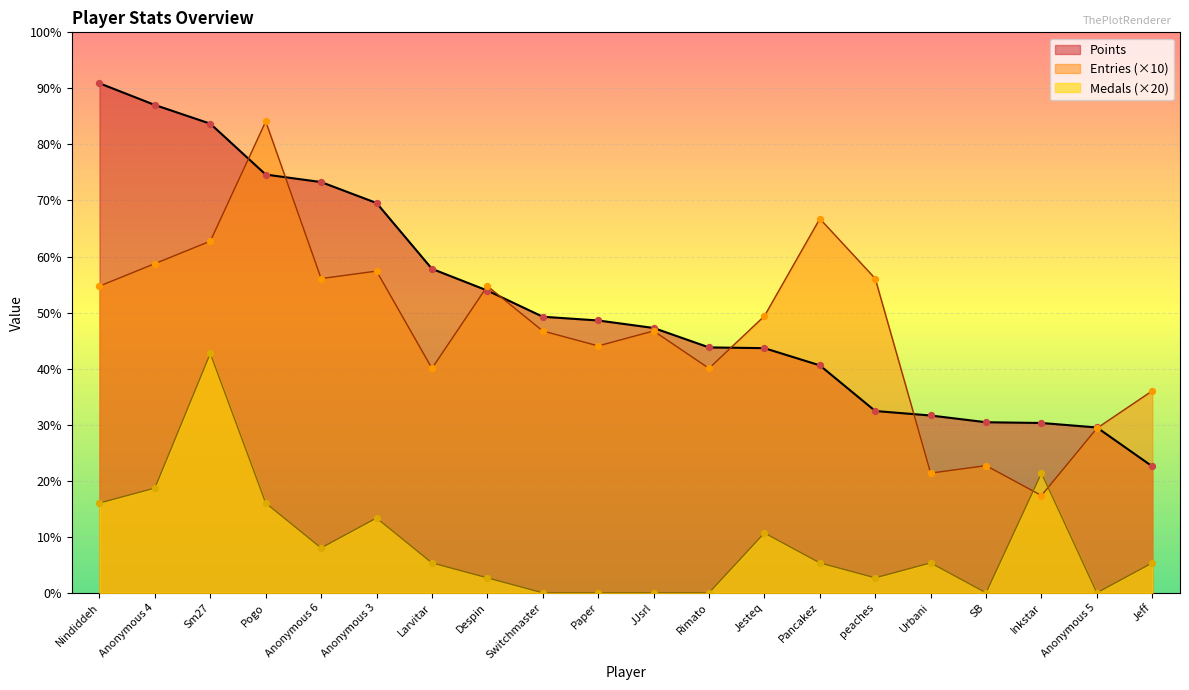

What is the total value across all series at Pogo?

1309